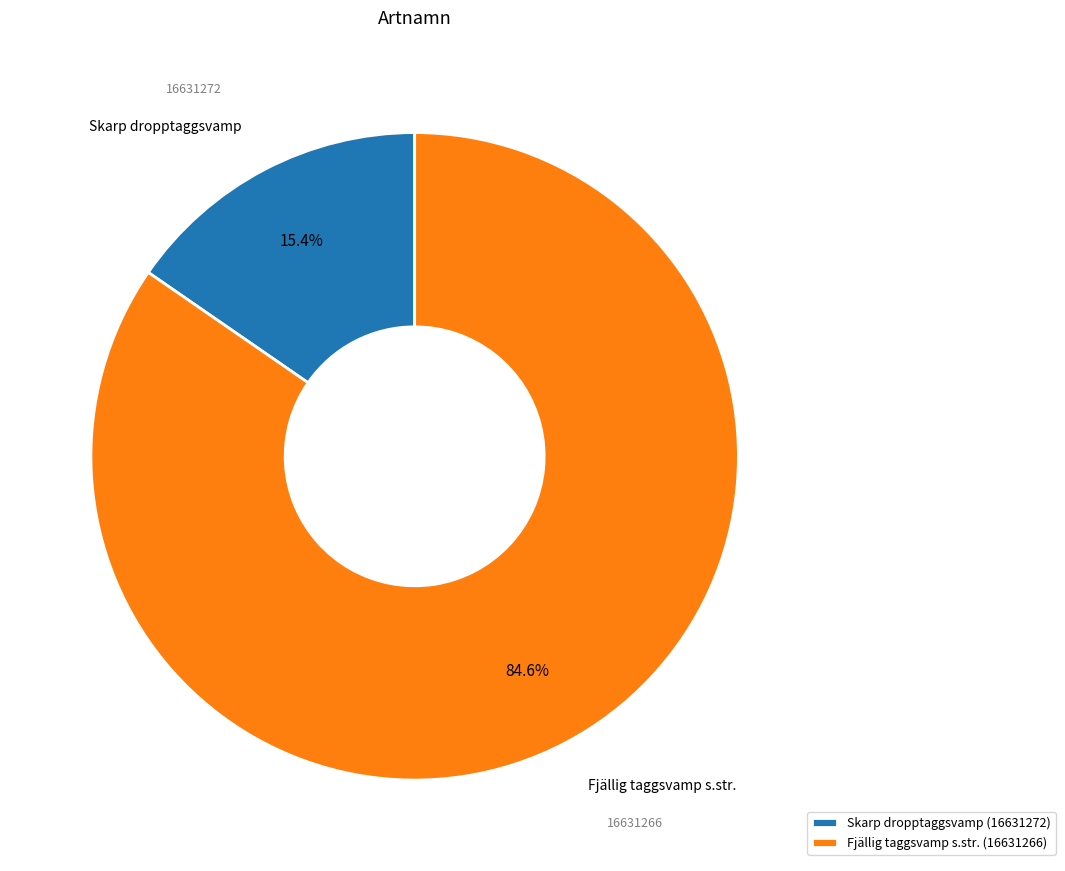

To the nearest percent, what is the difference between the Fjällig taggsvamp s.str. (16631266) and Skarp dropptaggsvamp (16631272) slice percentages?

69%